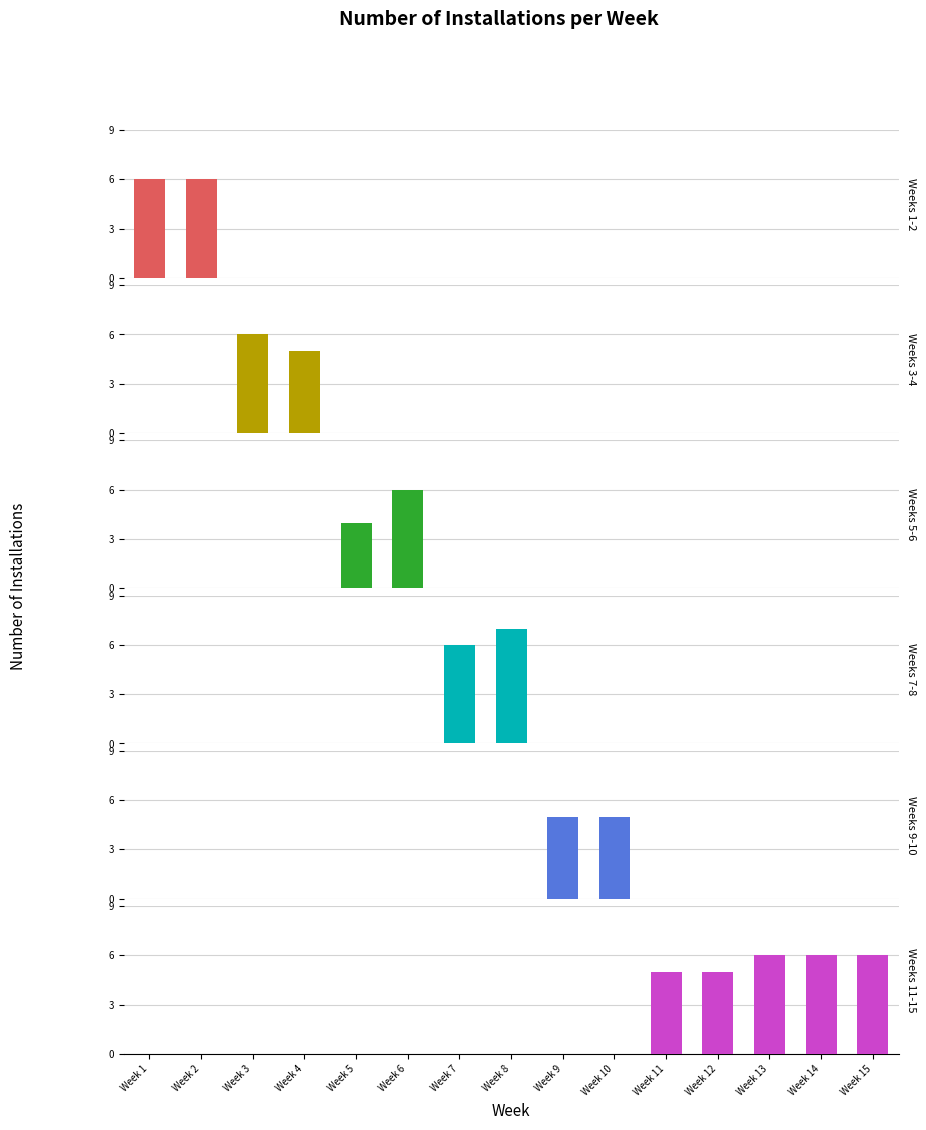

At which label is the value closest to 5?

Week 4